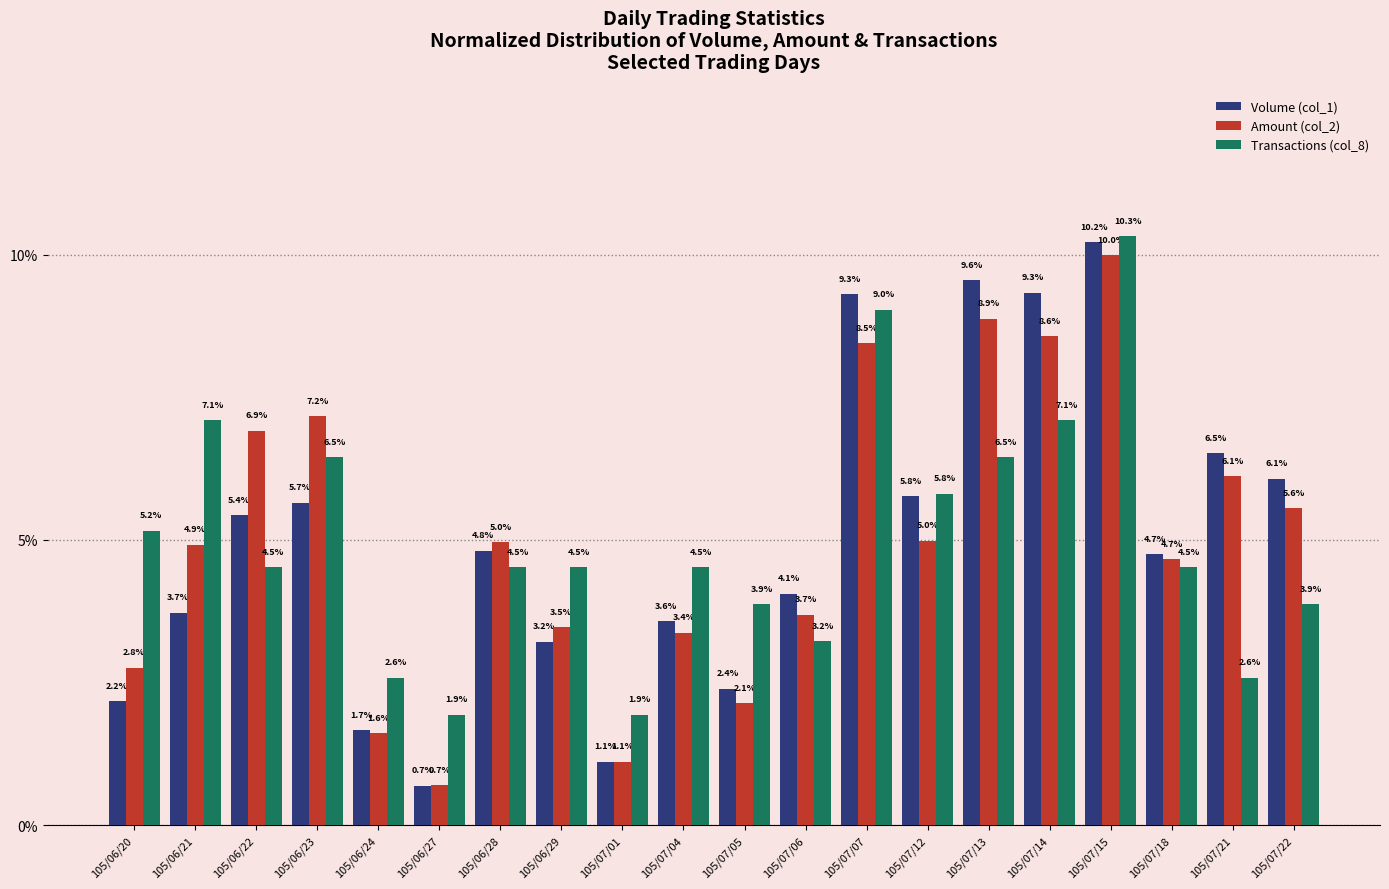

At how many categories does at least one series exceed 2?

18